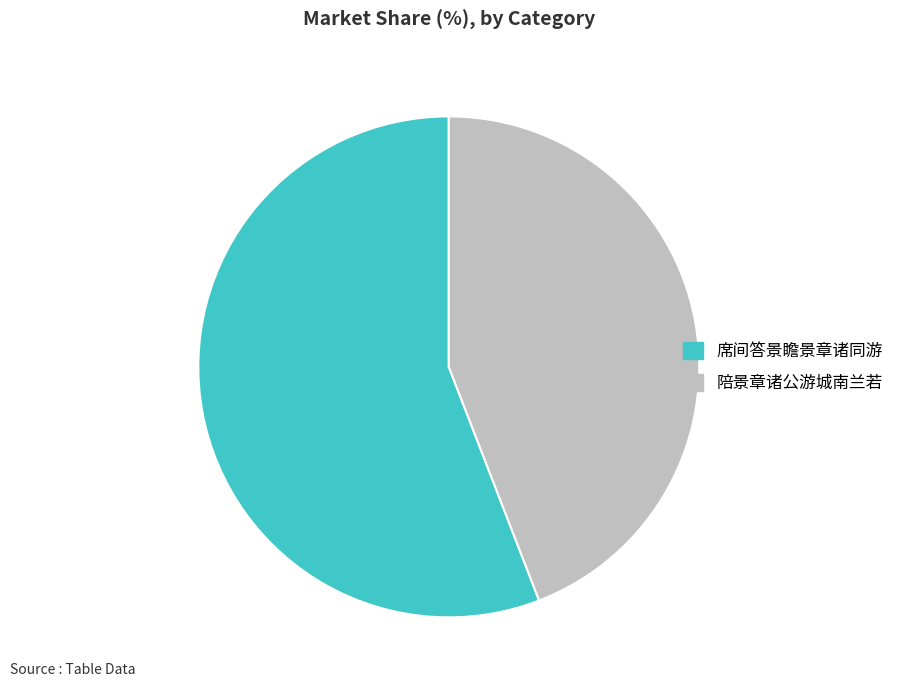

Between 席间答景瞻景章诸同游 and 陪景章诸公游城南兰若, which is larger?

席间答景瞻景章诸同游